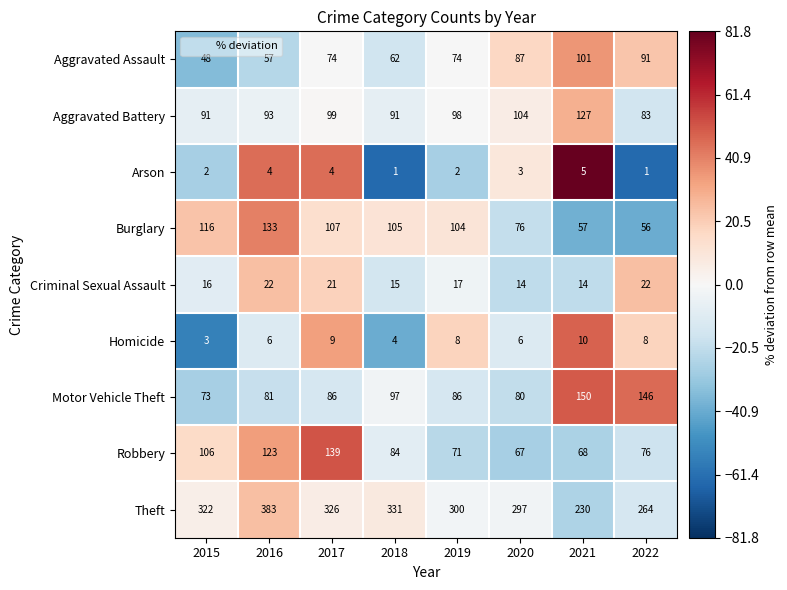

Which series has the widest spread of values?

Theft